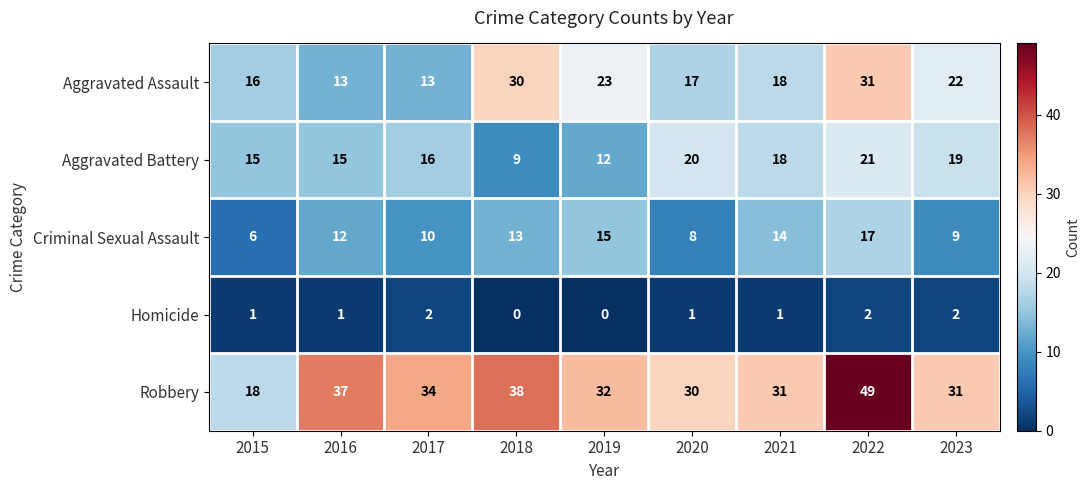

Rank the series at 2018 from lowest to highest value.

Homicide, Aggravated Battery, Criminal Sexual Assault, Aggravated Assault, Robbery